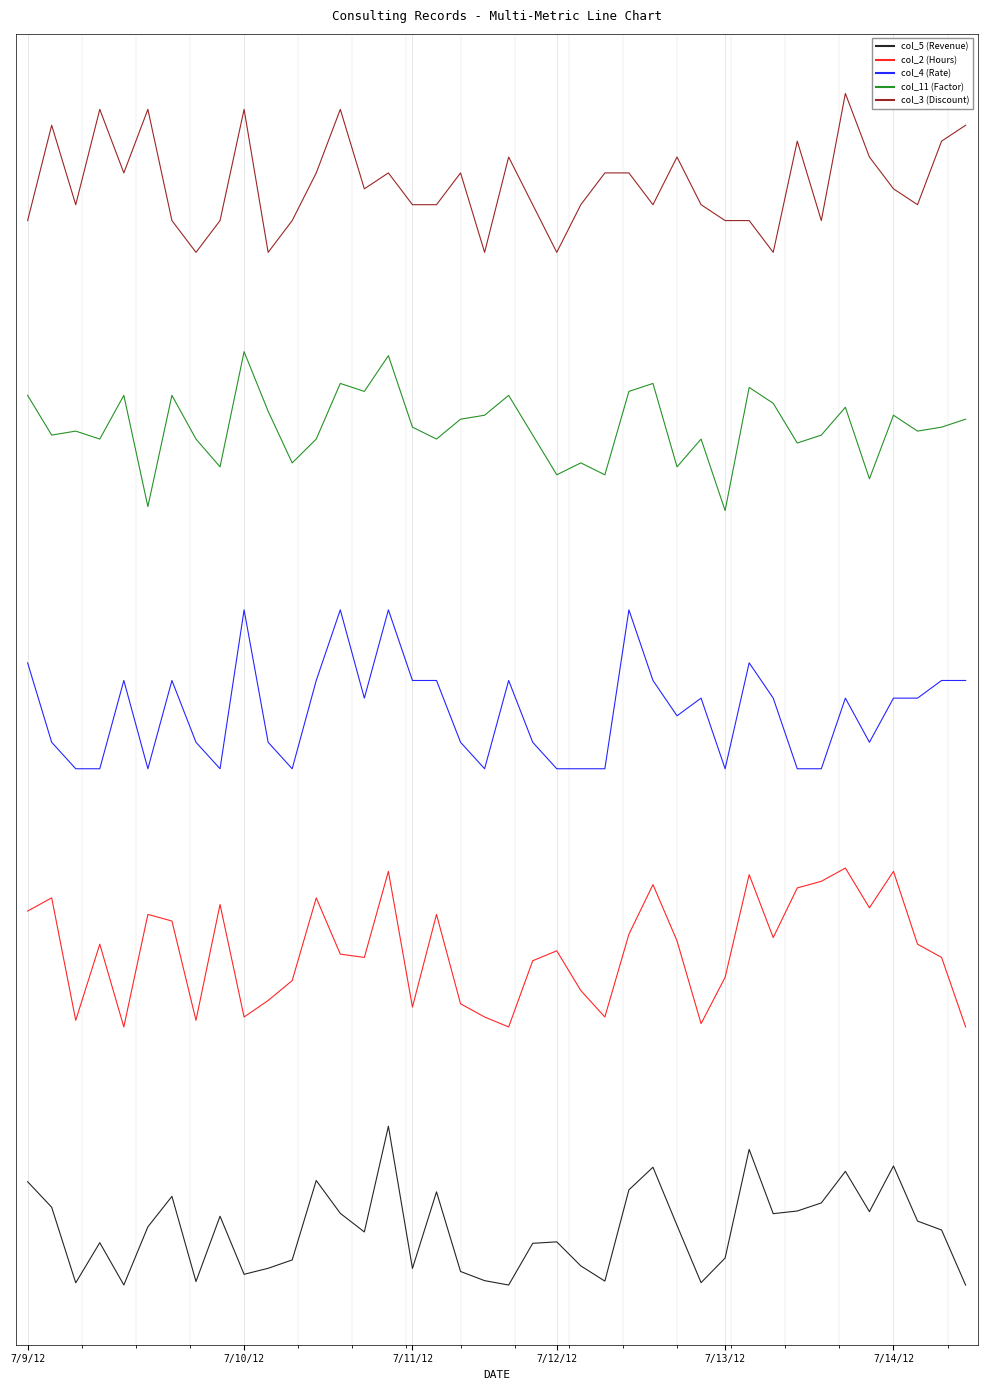

Does the chart display data point markers on the line(s)?

No